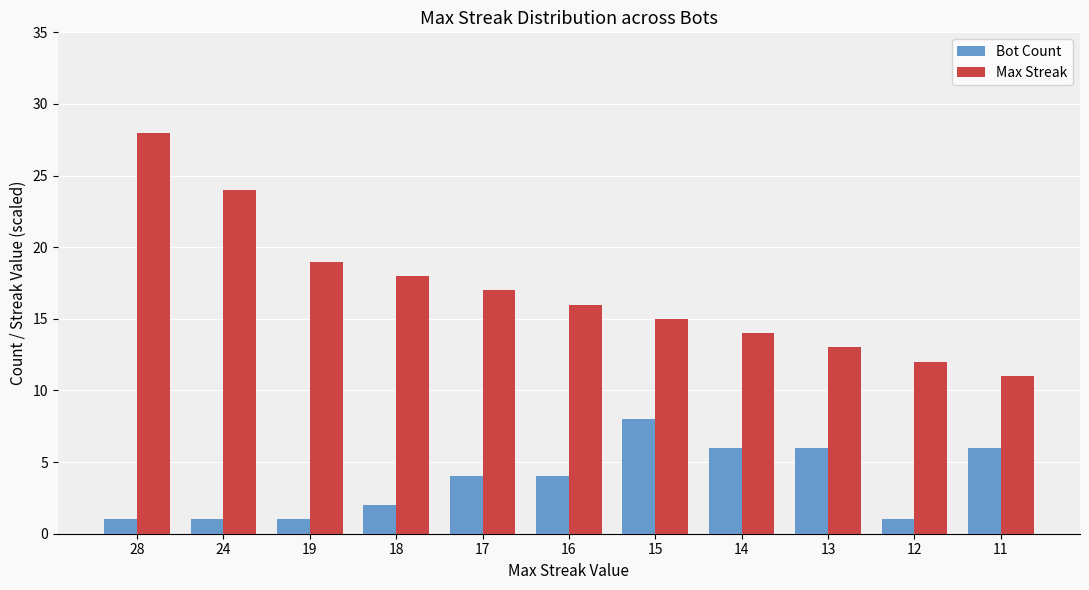

Between 28 and 12, which series saw the biggest shift?

Max Streak